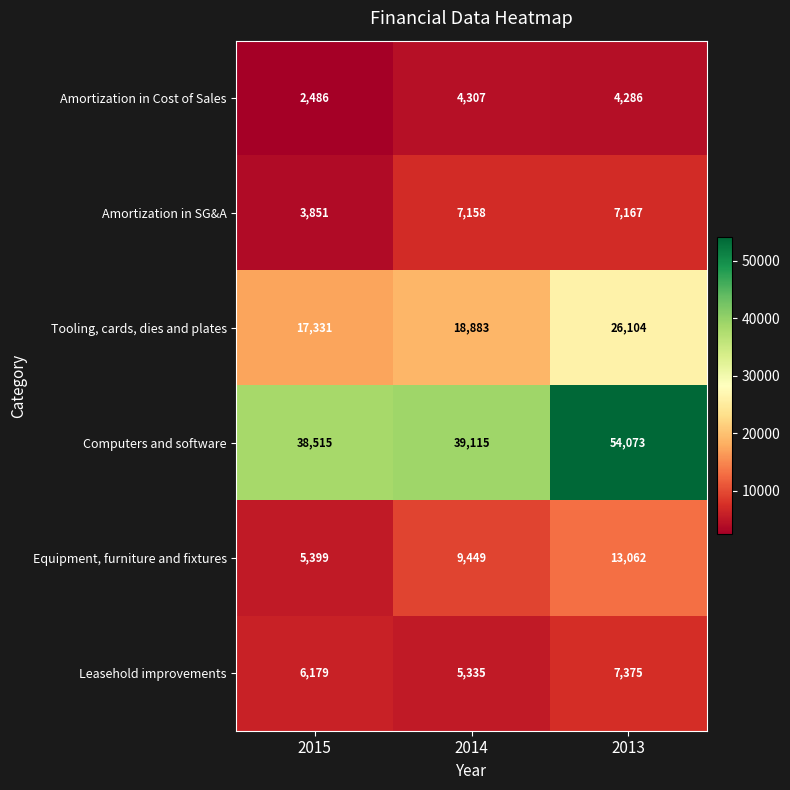

At how many categories does at least one series exceed 49258?

1